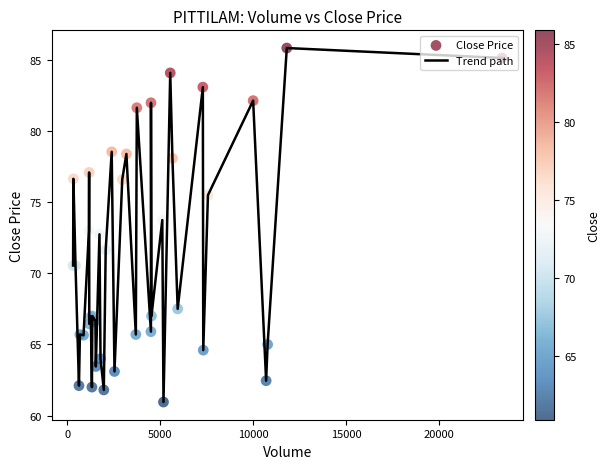

What is the difference between the maximum and minimum values?

24.9